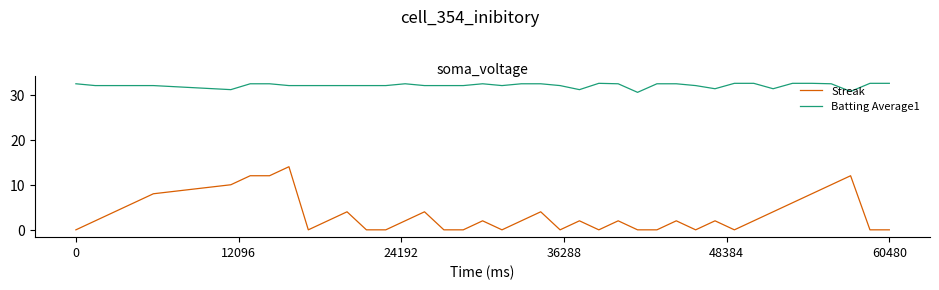

List the series in order of their peak value, highest first.

Batting Average1, Streak